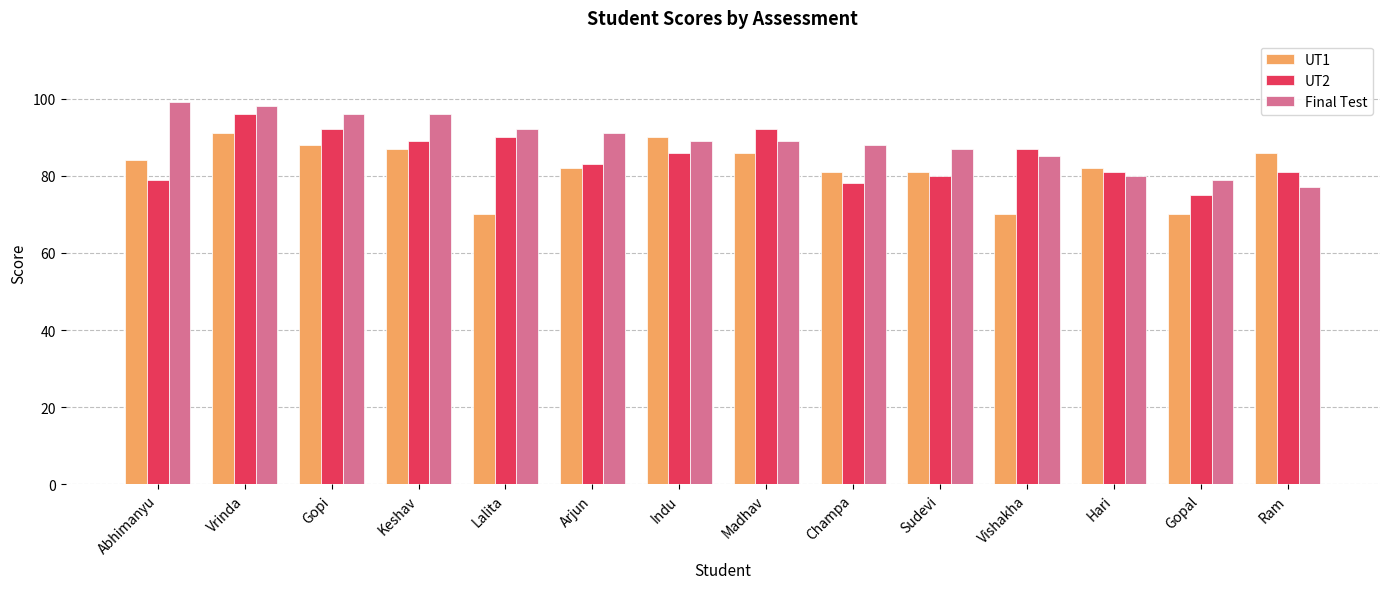

List the series in order of their overall mean, lowest first.

UT1, UT2, Final Test